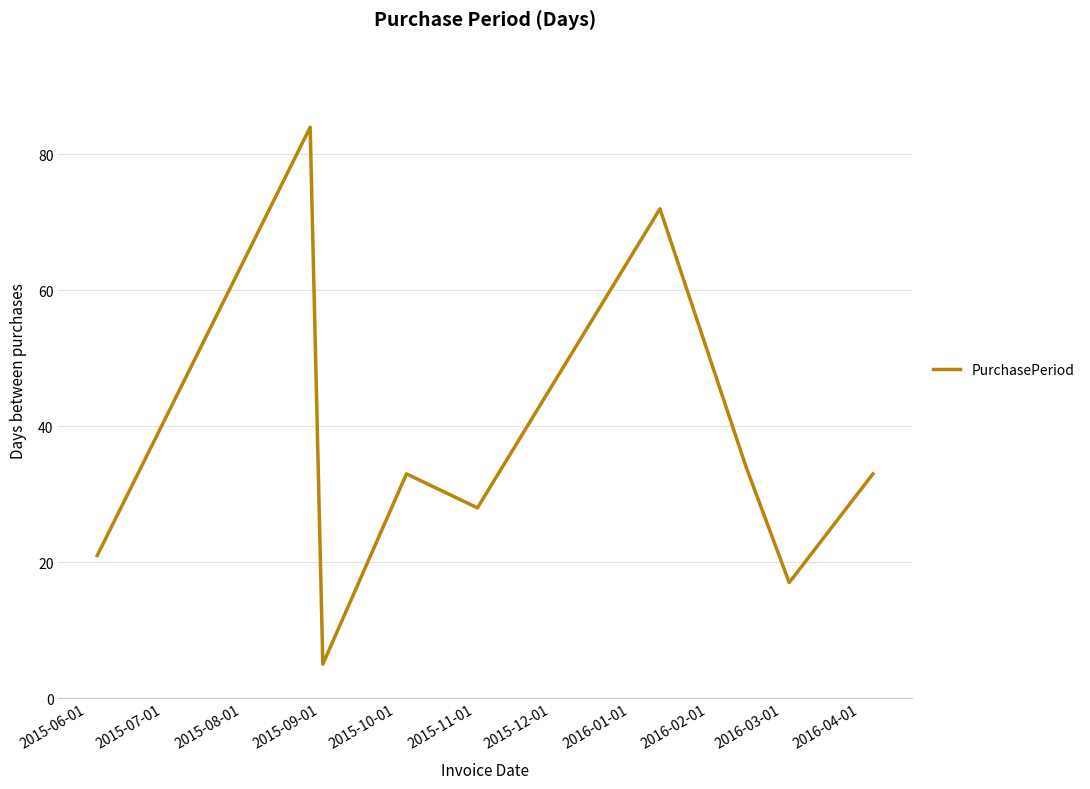

What is the maximum value shown in the chart?

84